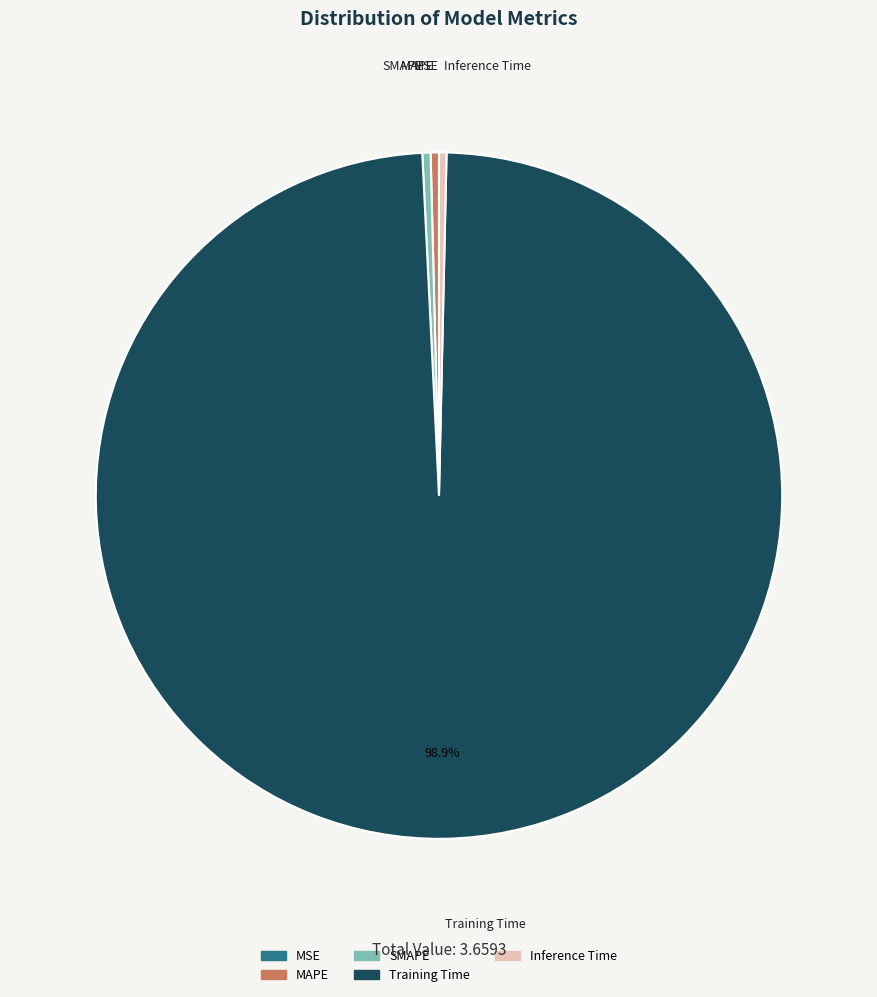

Which has a higher value, SMAPE or Training Time?

Training Time